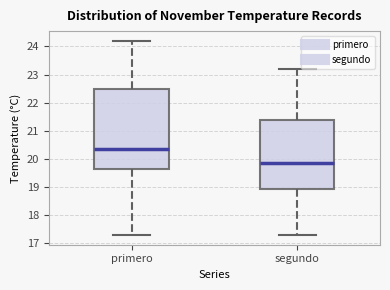

Where does the lower whisker of the box for segundo end on the y-axis? The values are not printed on the chart, so give them approximately, as read against the axis.

17.3